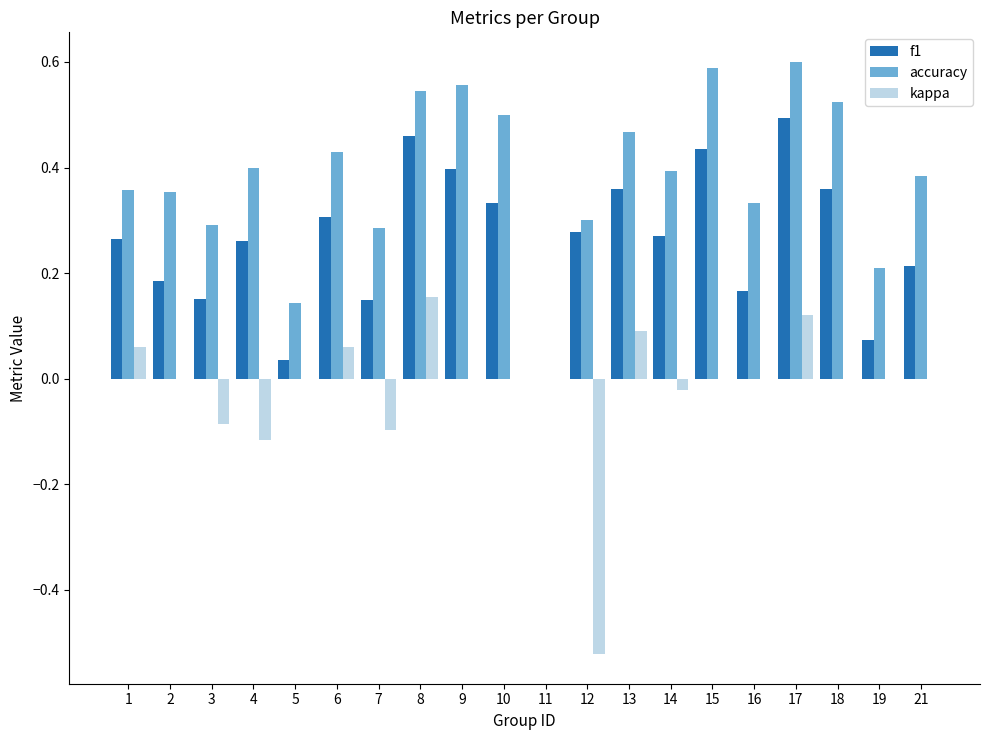

What is the sum of all accuracy values?

7.7